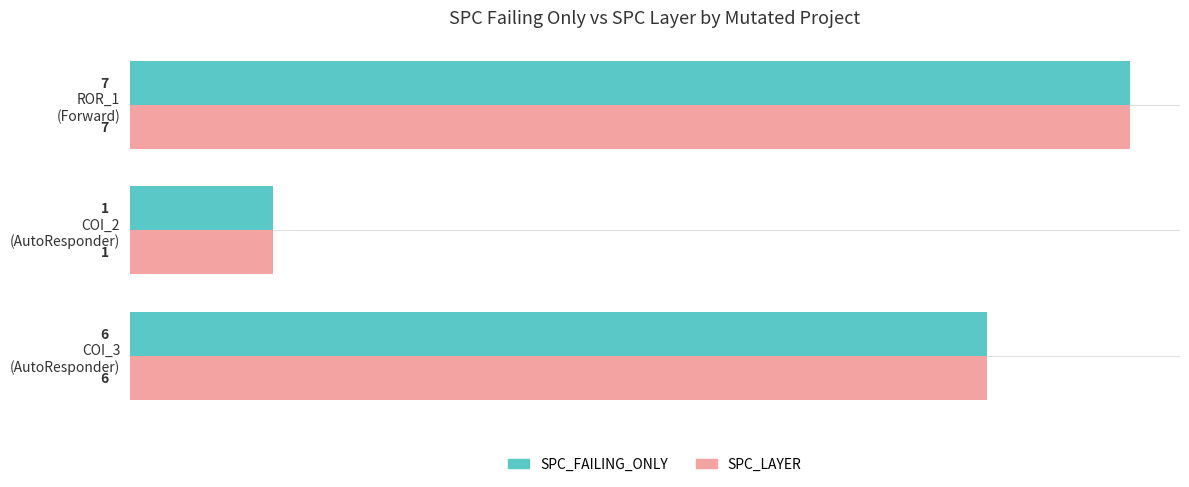

How many SPC_LAYER values are between 1 and 7?

3